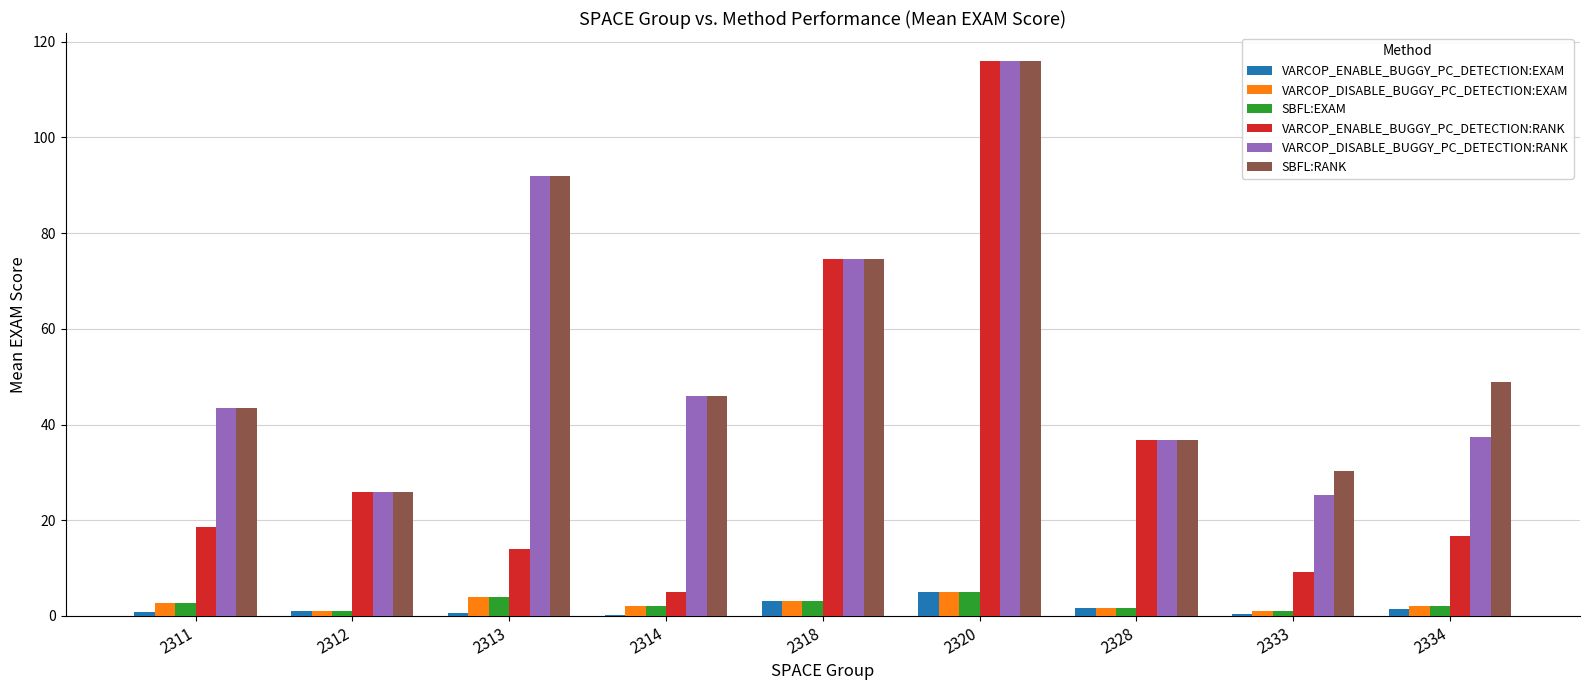

At which label does SBFL:RANK reach its peak?

2320